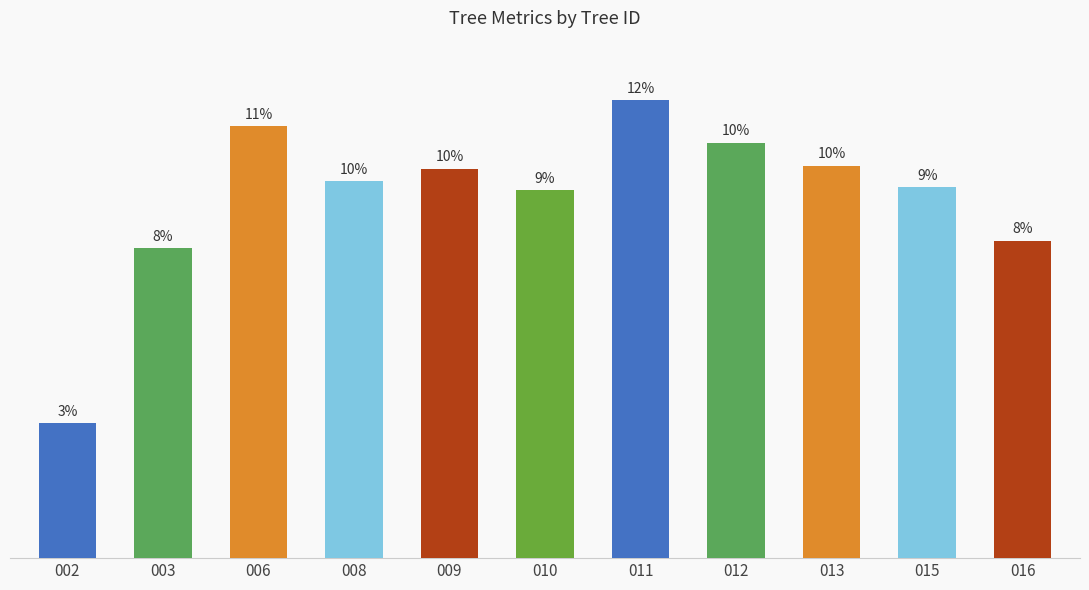

Are the bars horizontal?

No